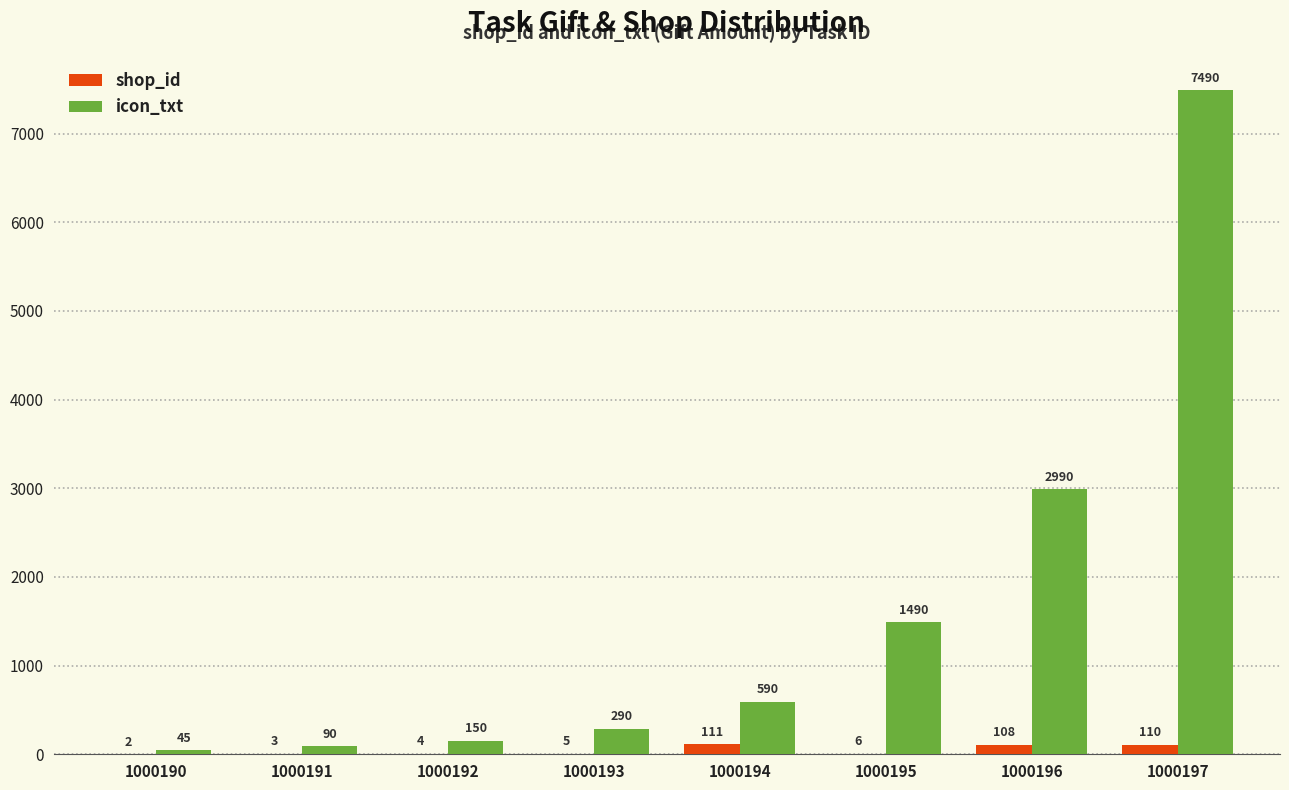

Which series changed the most between 1000192 and 1000193?

icon_txt